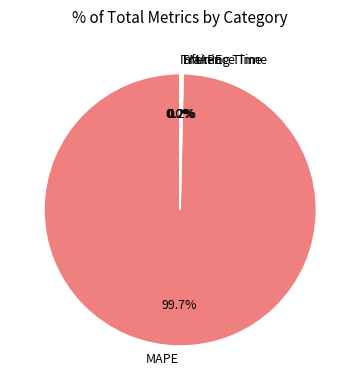

Which category accounts for the majority?

MAPE